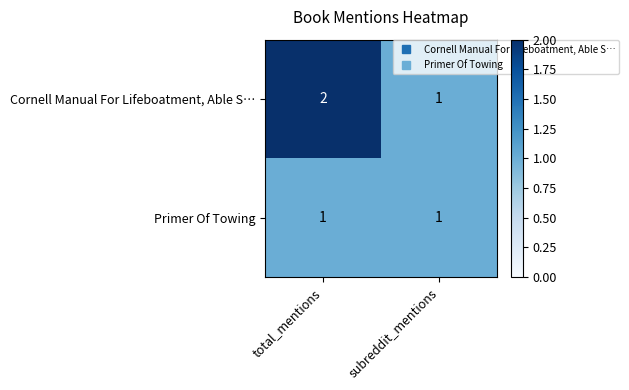

What is the maximum value shown in the chart?

2